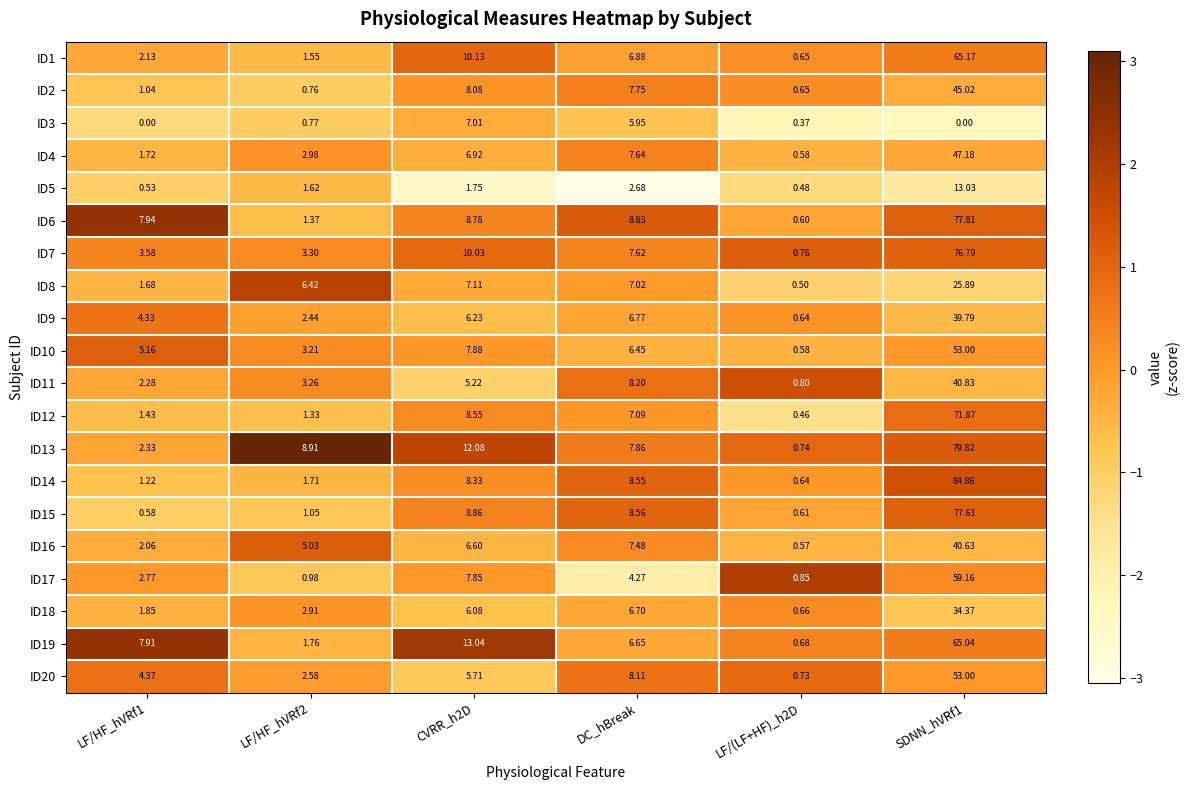

At which label is ID6 closest to 39?

DC_hBreak